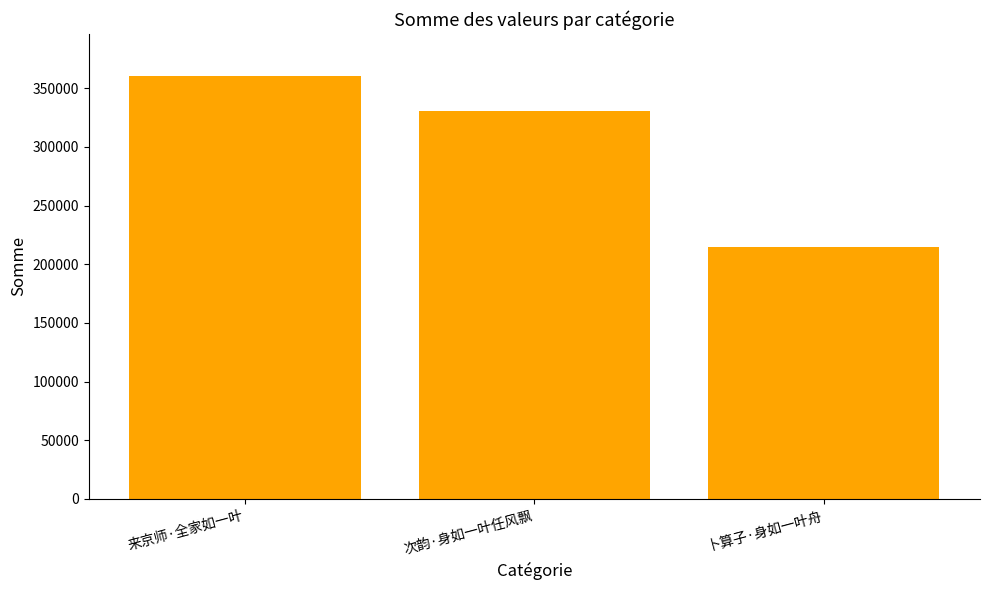

Is it true that the value at 卜算子·身如一叶舟 is 214989?

True